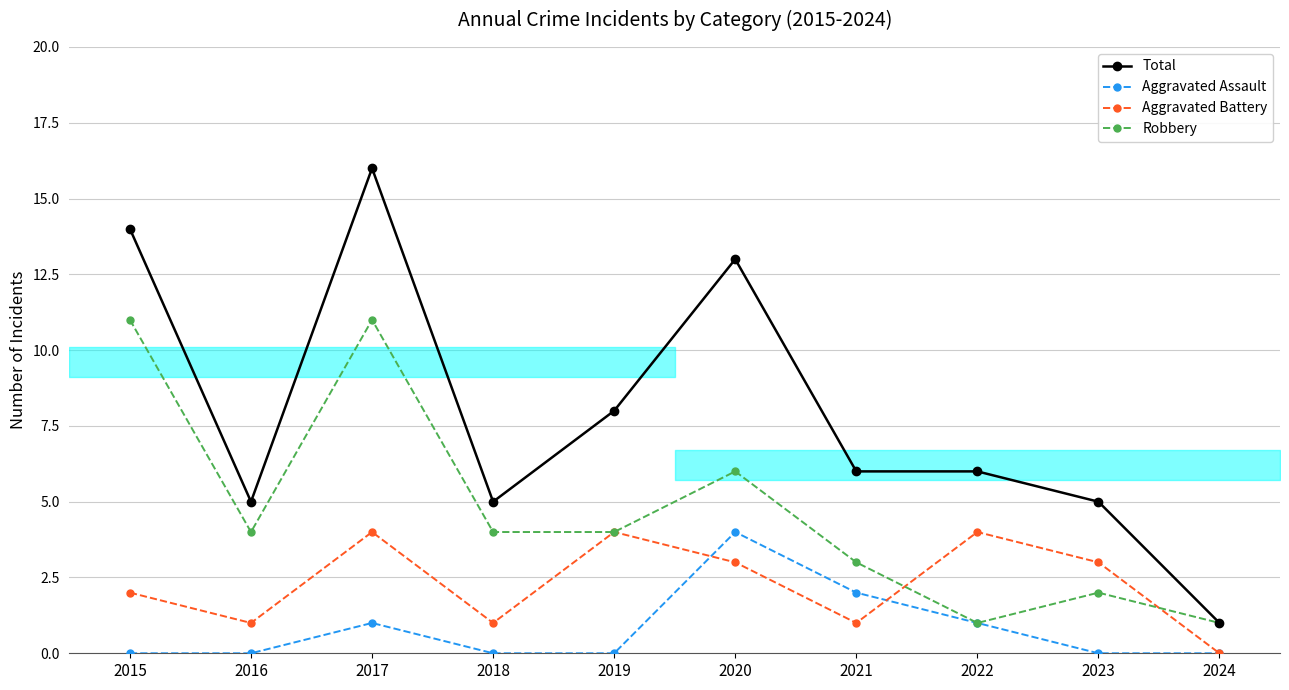

Reading left to right, transcribe all the data shown in this chart.

Total: 14	5	16	5	8	13	6	6	5	1
Aggravated Assault: 0	0	1	0	0	4	2	1	0	0
Aggravated Battery: 2	1	4	1	4	3	1	4	3	0
Robbery: 11	4	11	4	4	6	3	1	2	1